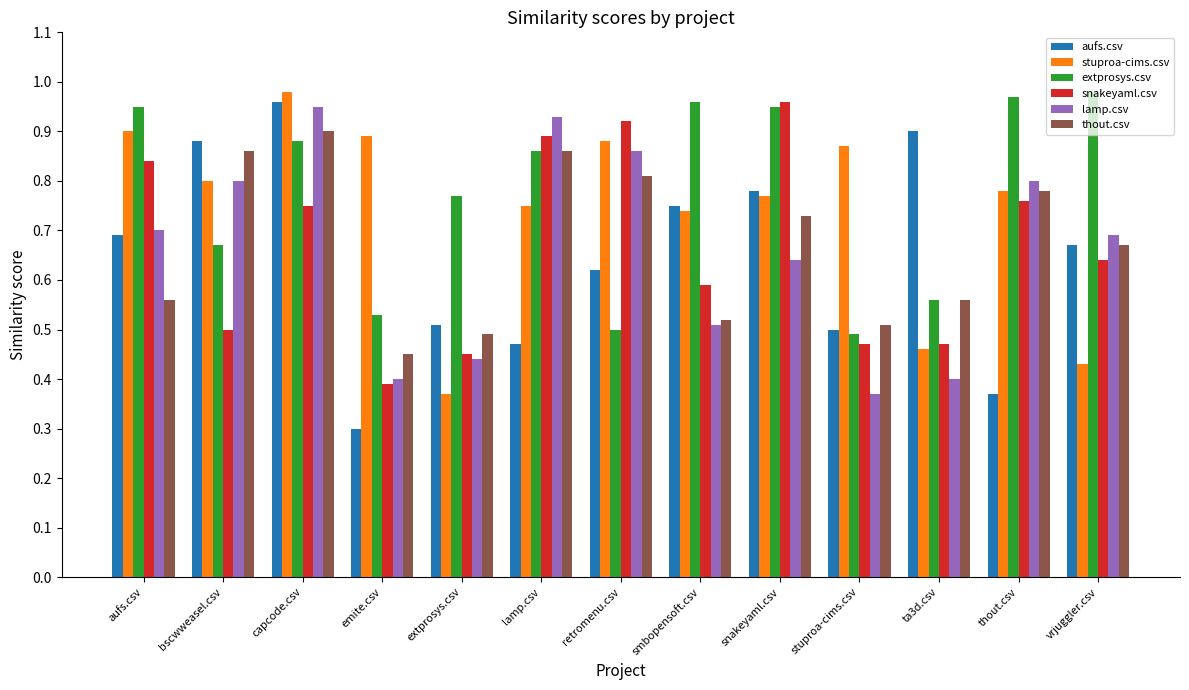

How many bars are there in total?

78